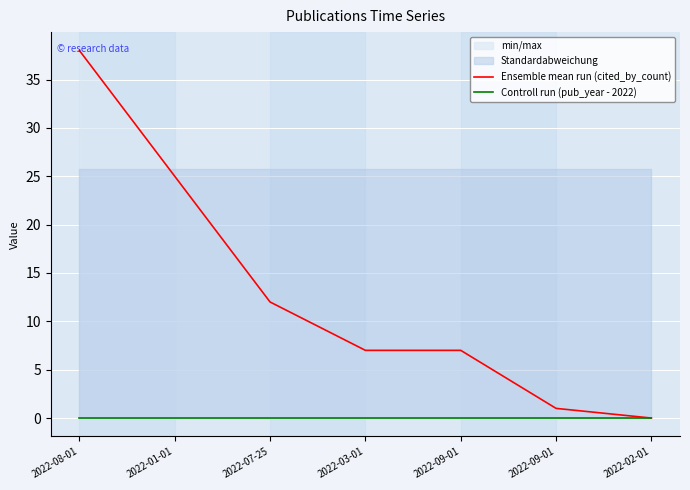

True or false: Ensemble mean run (cited_by_count) and Controll run (pub_year - 2022) intersect in this chart.

False